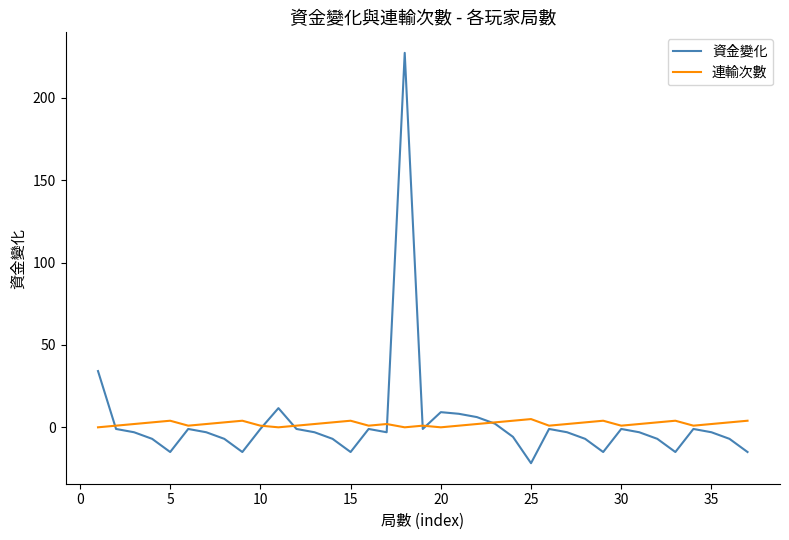

Which series has the largest range (max minus min)?

資金變化